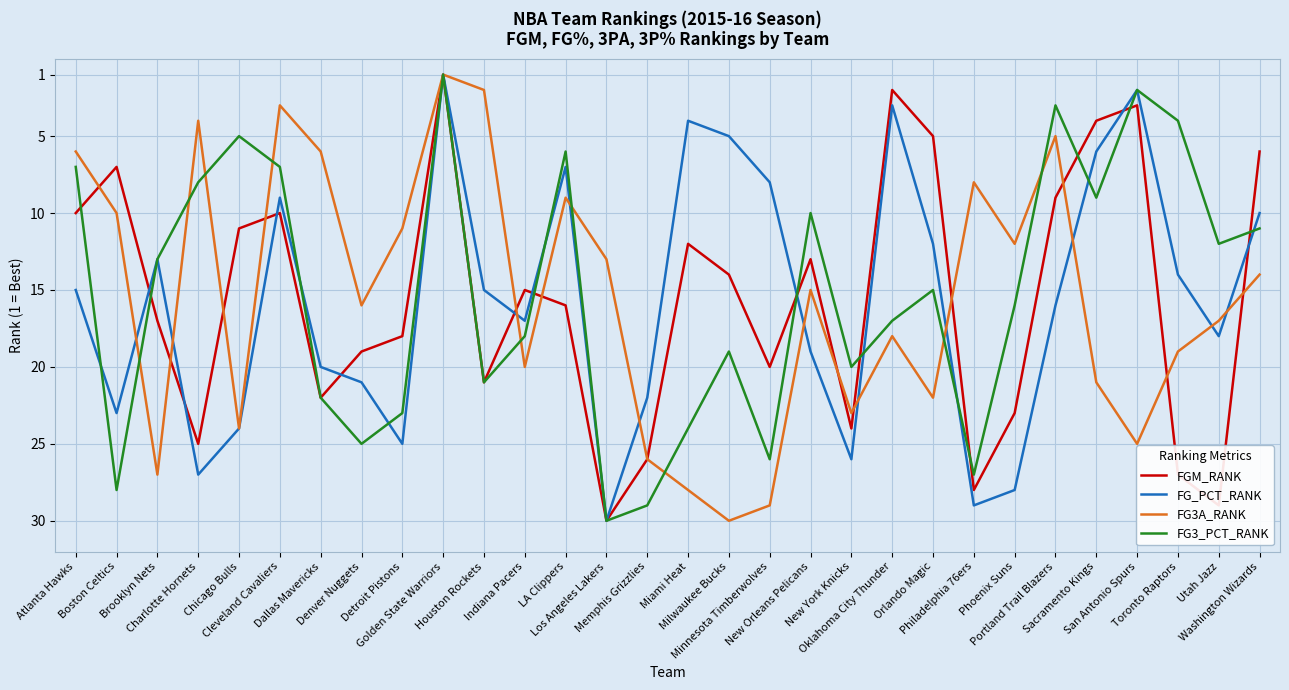

What are all the series names shown in the legend?

FGM_RANK, FG_PCT_RANK, FG3A_RANK, FG3_PCT_RANK